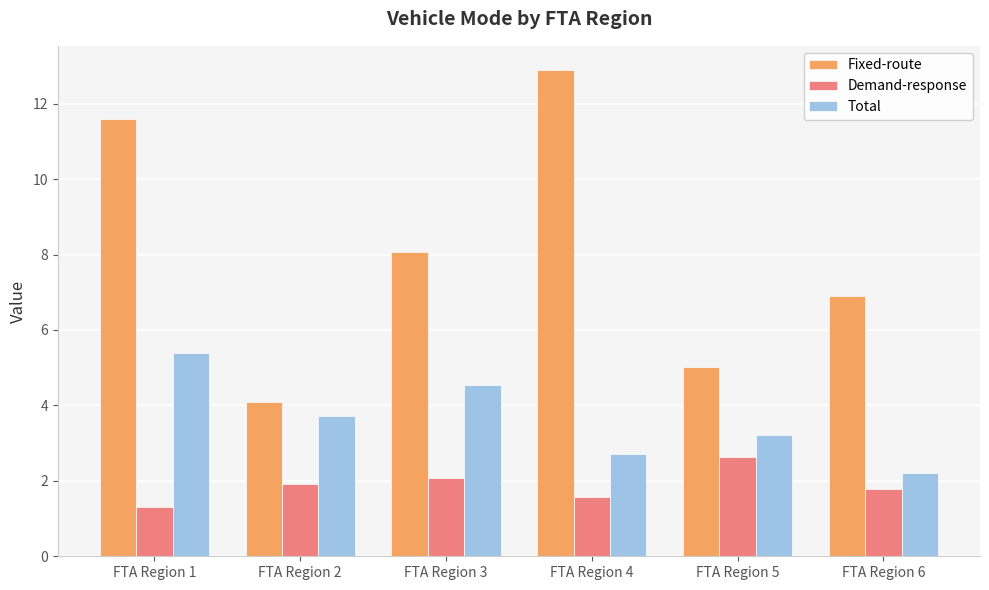

What is the difference between the second highest and minimum values in the Total series?

2.3